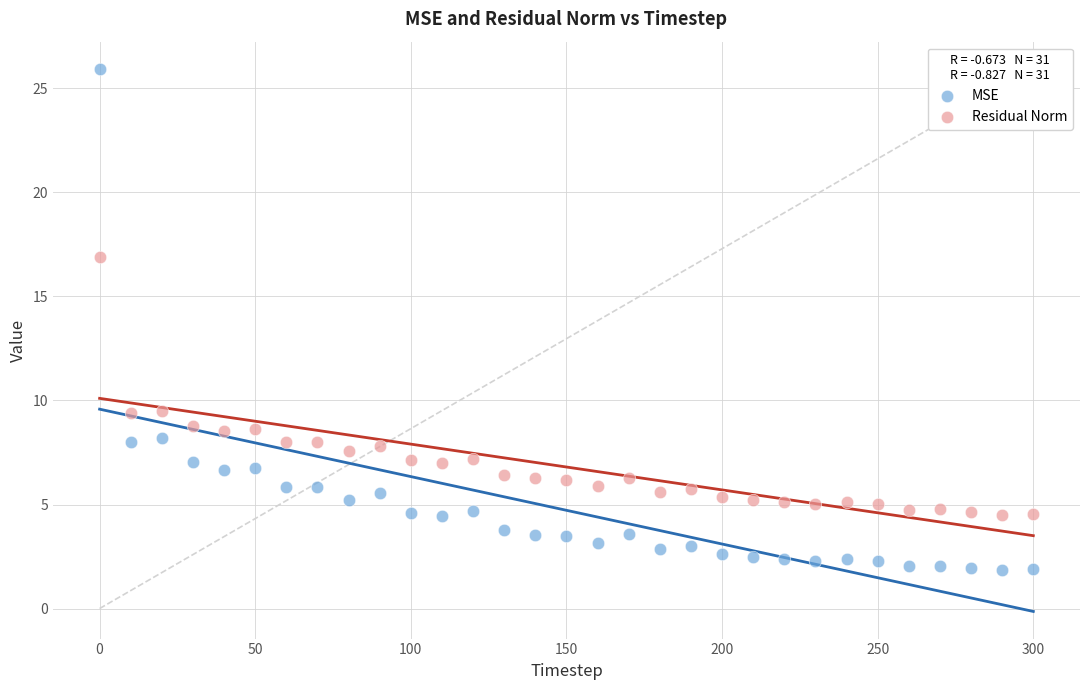

Which series has the widest spread of Y values?

MSE